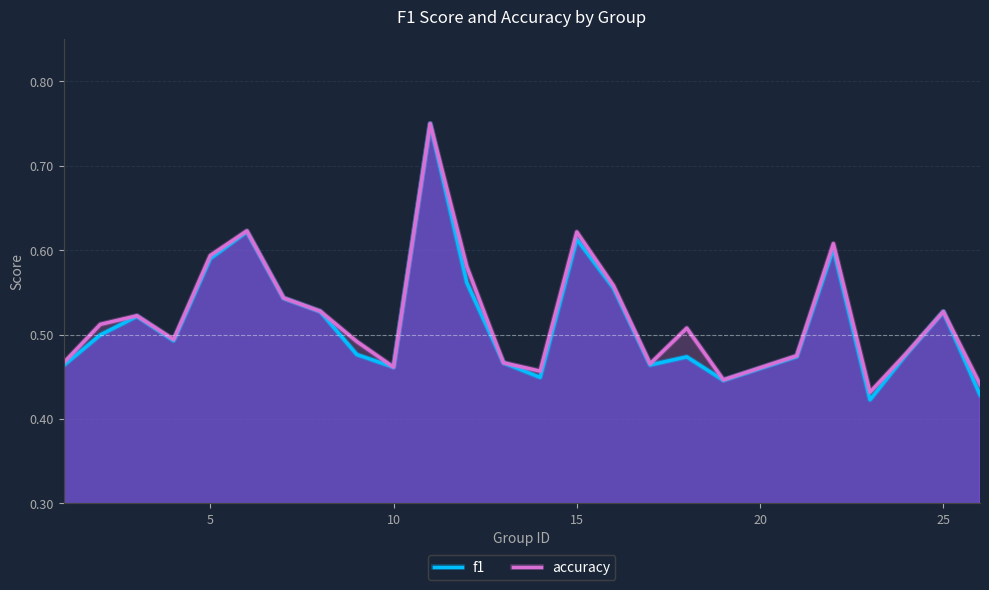

True or false: f1 has a value of 0.9 at 15.

False